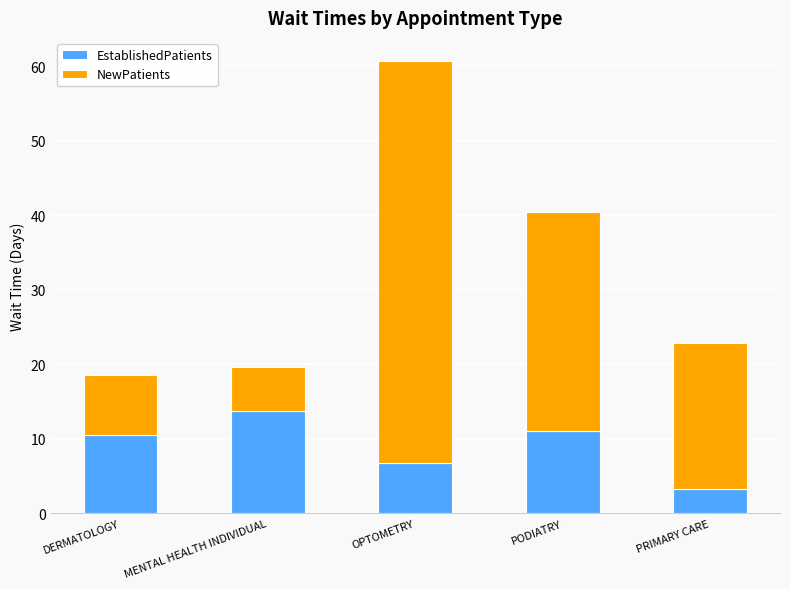

At which category is the sum across all series the highest?

OPTOMETRY